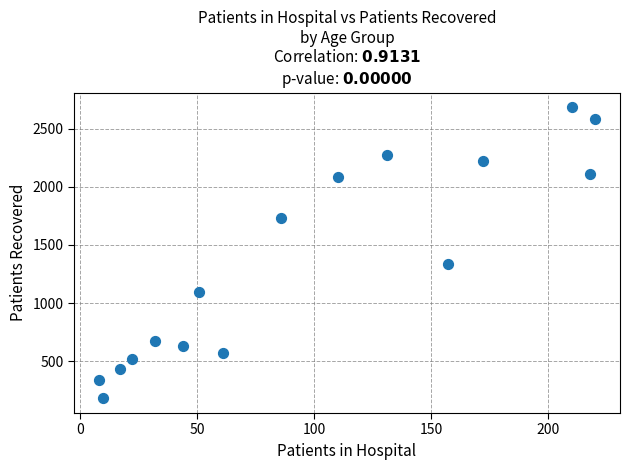

What Y value in the scatter plot is closest to 1433?

1335